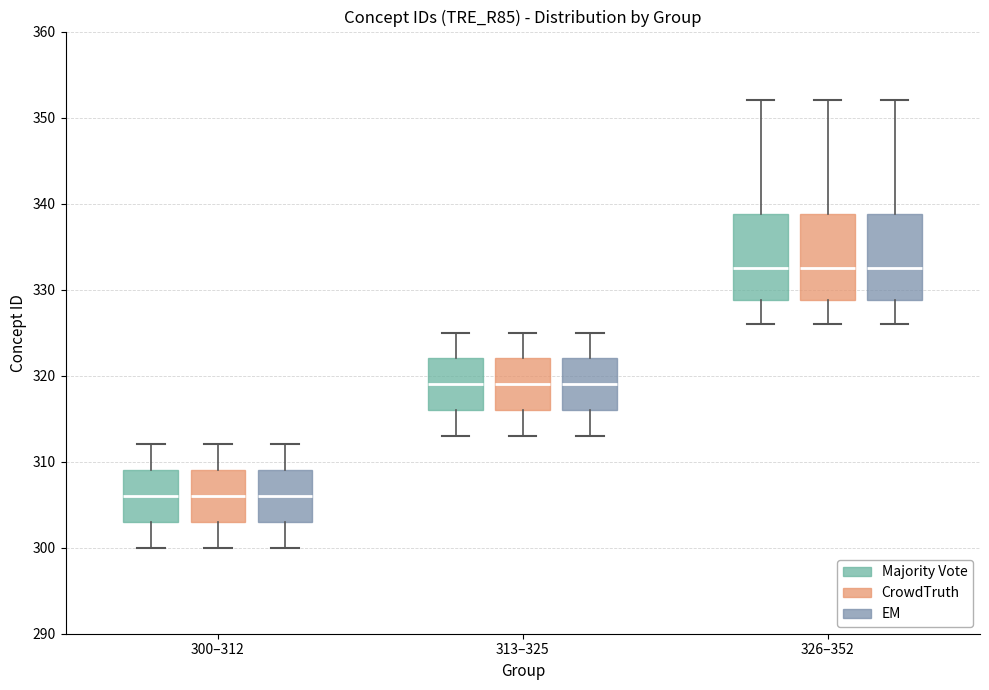

Where is the lower edge of the box for 326–352 (CrowdTruth) on the y-axis? The values are not printed on the chart, so give them approximately, as read against the axis.

329